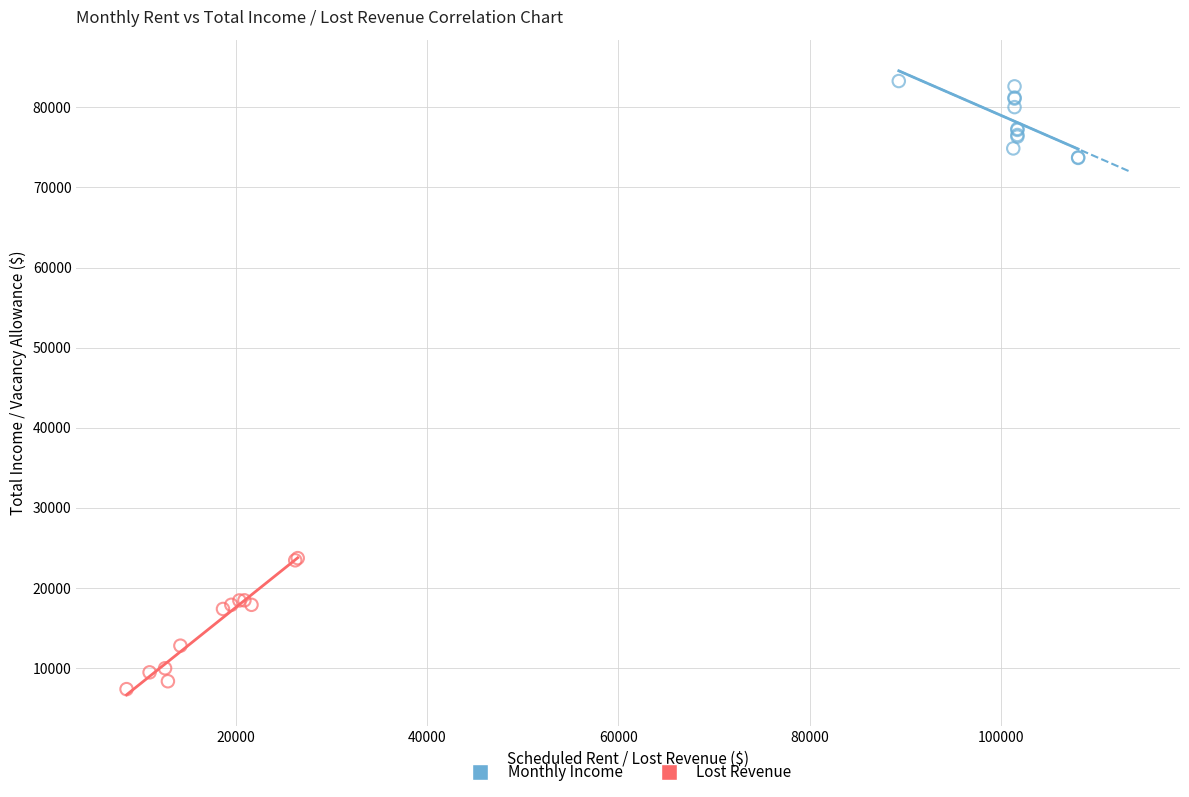

Which series has the widest spread of Y values?

Lost Revenue